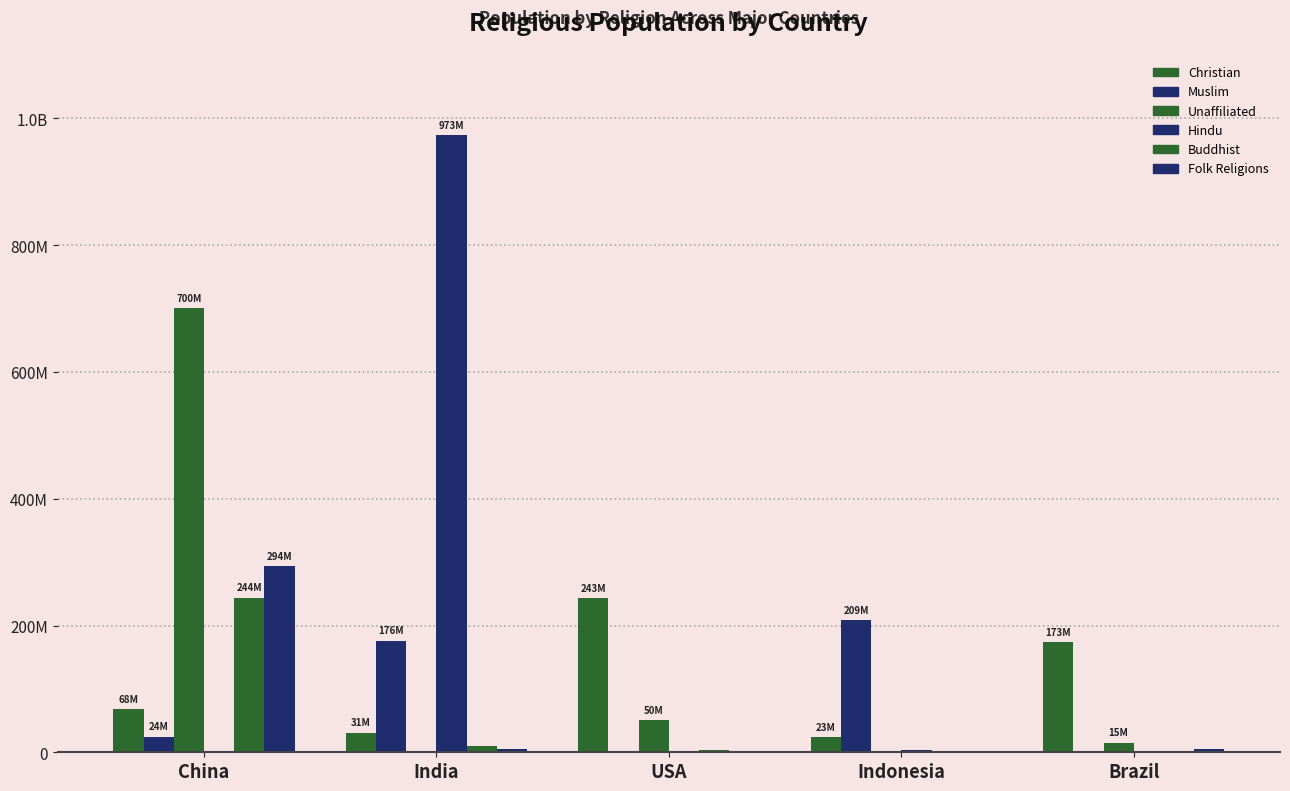

What is the value of the Buddhist bar at the 4th from the left?

1720000